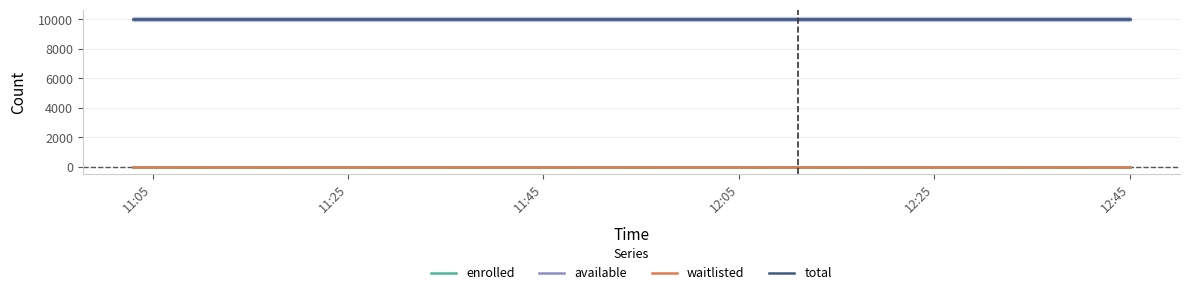

True or false: available and total cross at least once.

False